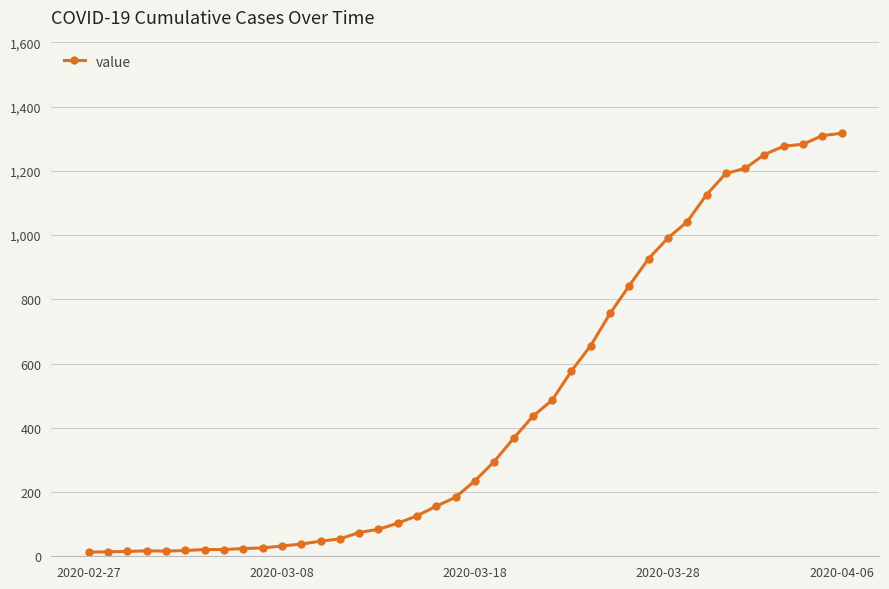

How many categories are shown in the chart?

40